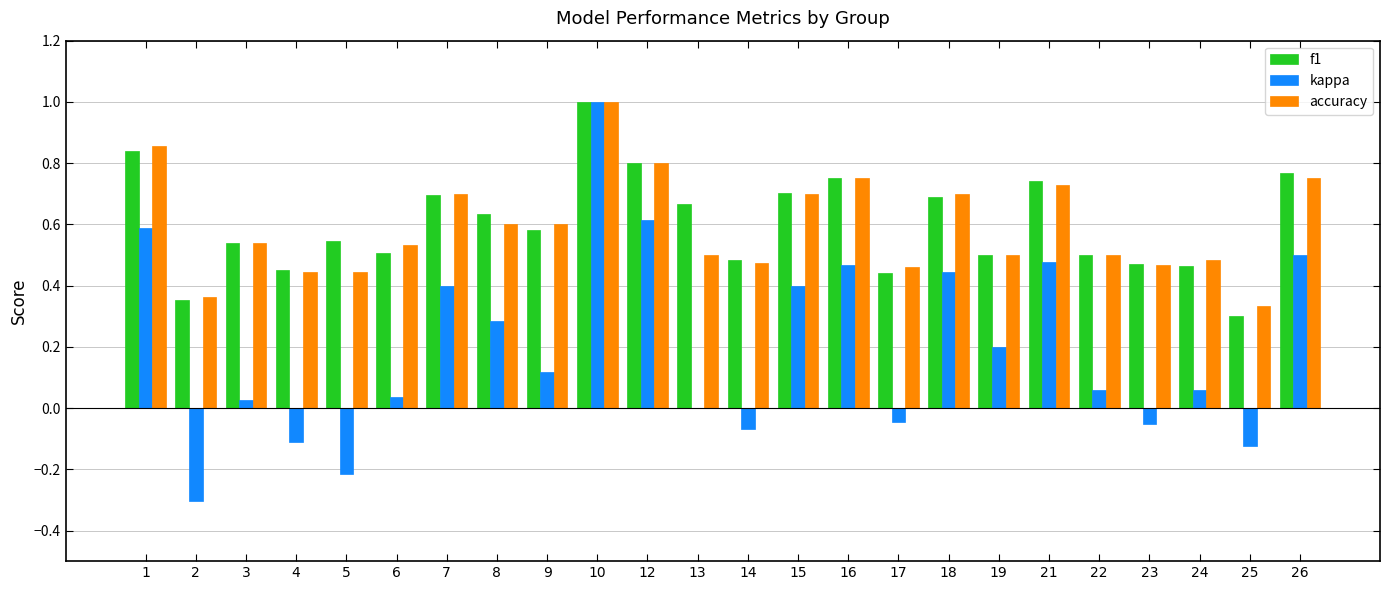

What are all the series names shown in the legend?

f1, kappa, accuracy